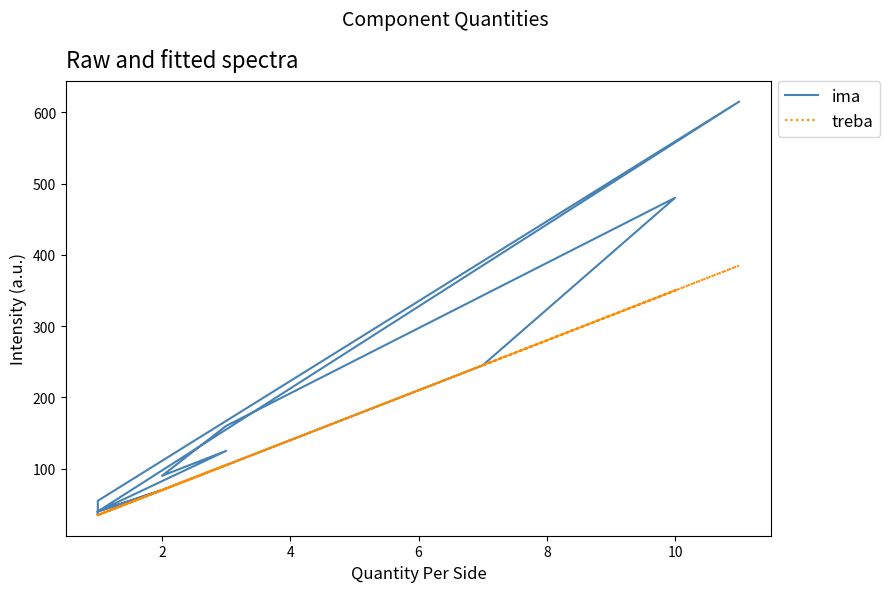

What is the label of the 4th point from the left?

6